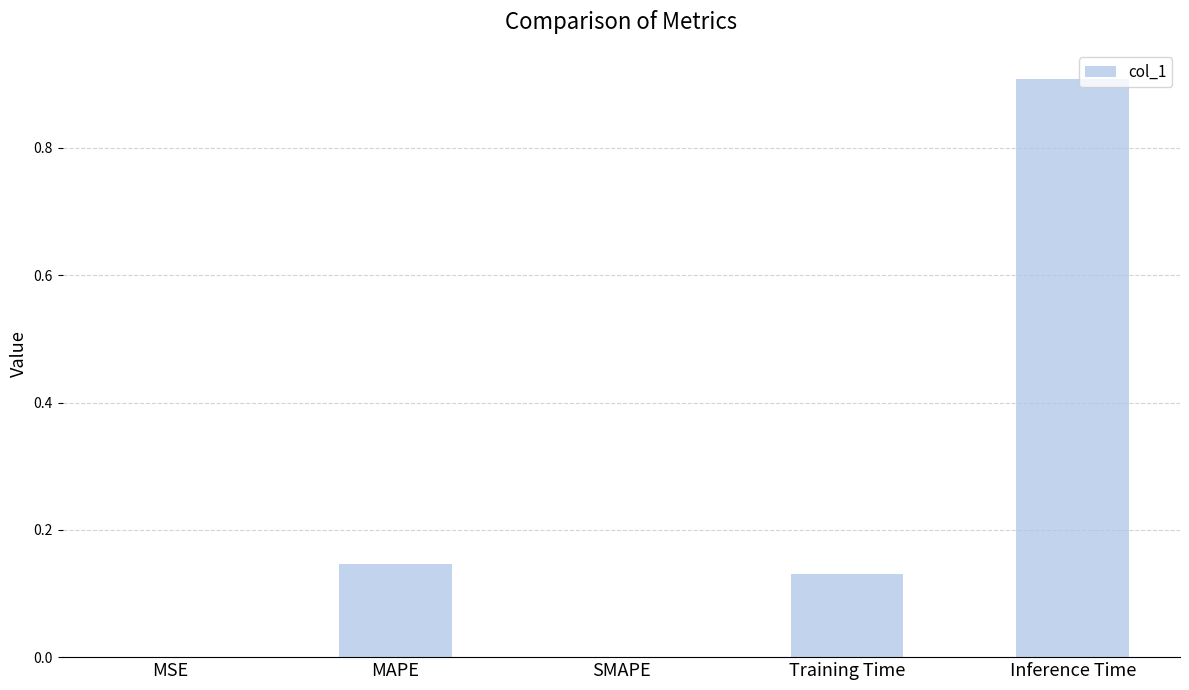

Which category has the highest value across all series?

Inference Time